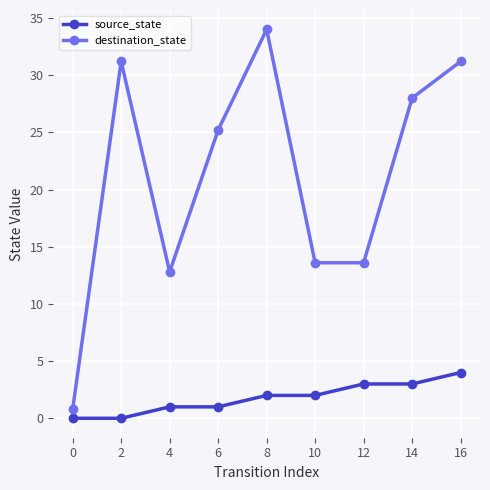

At which label does source_state reach its peak?

16